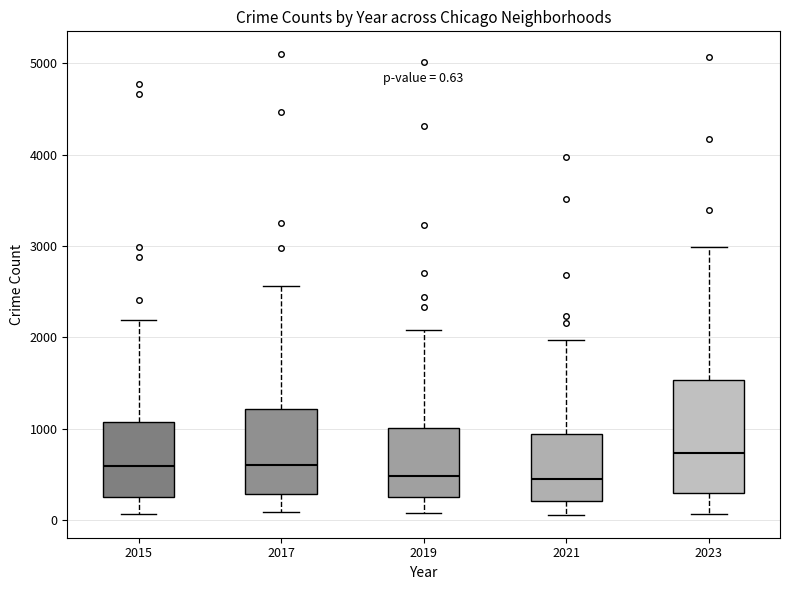

Comparing the boxes themselves (not the whiskers), which one is the tallest?

2023